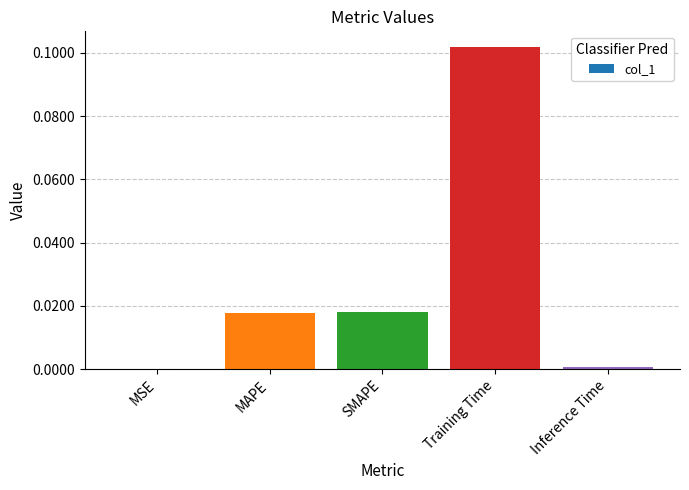

The value at SMAPE is 0.0. True or false?

True